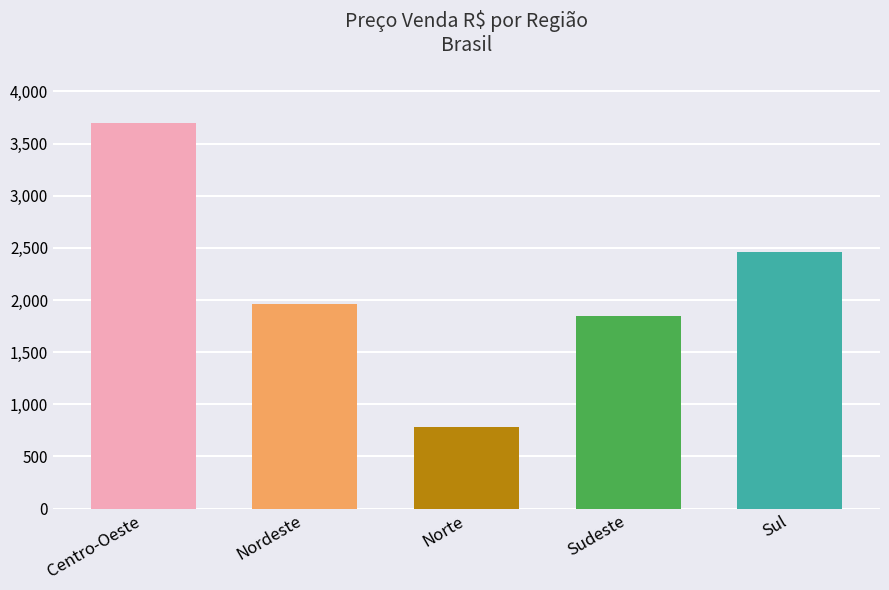

What is the ratio of the value at Nordeste to the value at Centro-Oeste?

0.5